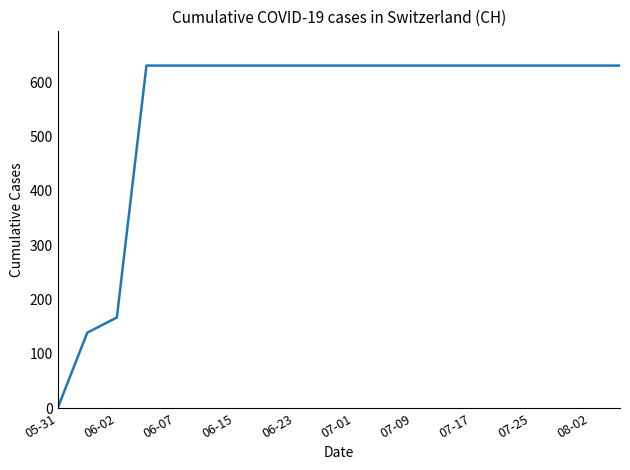

What is the maximum value shown in the chart?

631